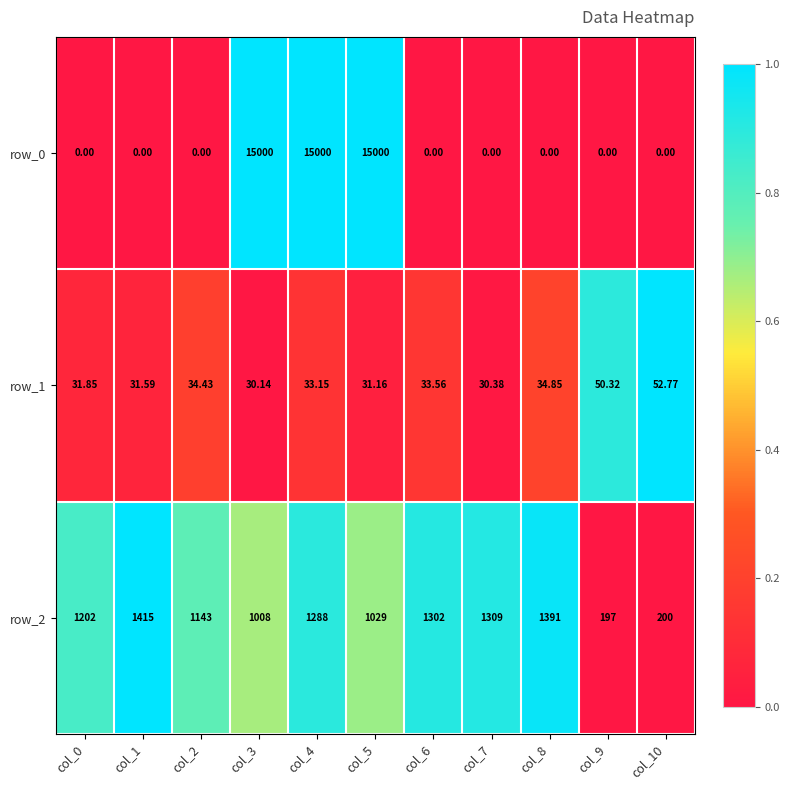

The row_1 series shows 0.1 at col_6. True or false?

False